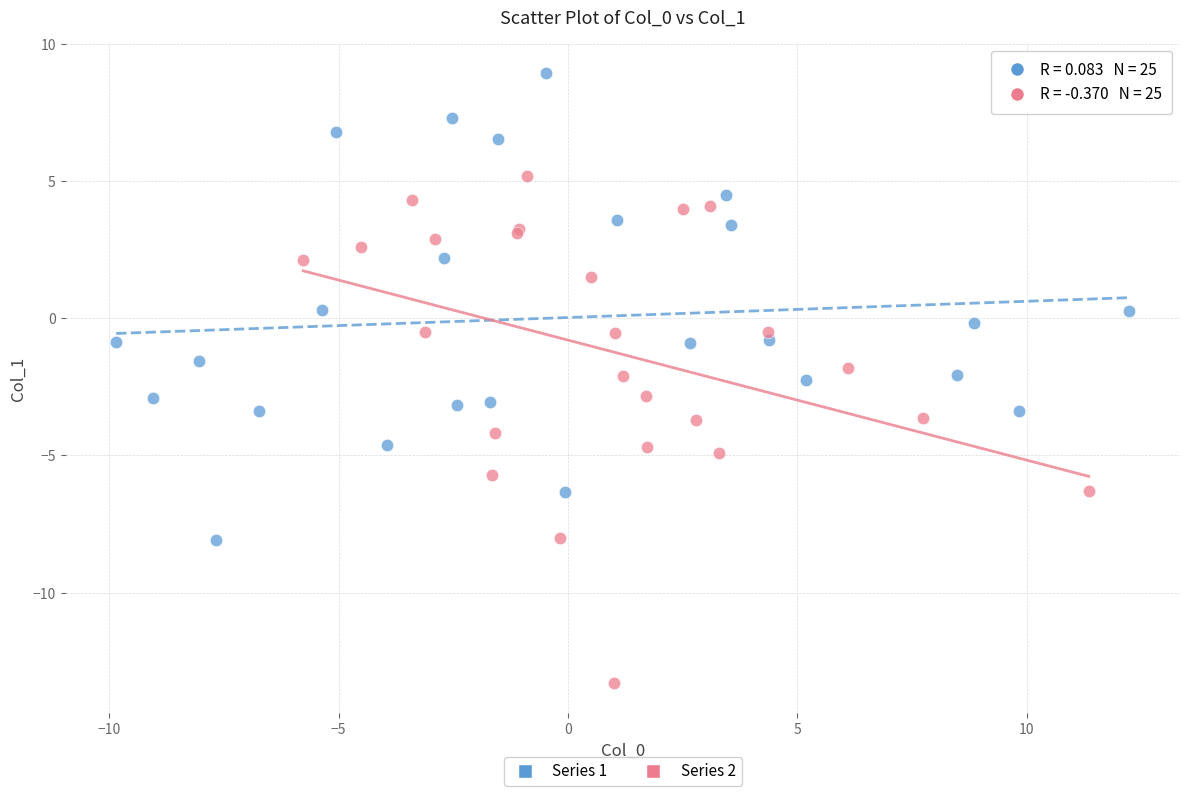

Which series contains the highest Y value?

Series 1